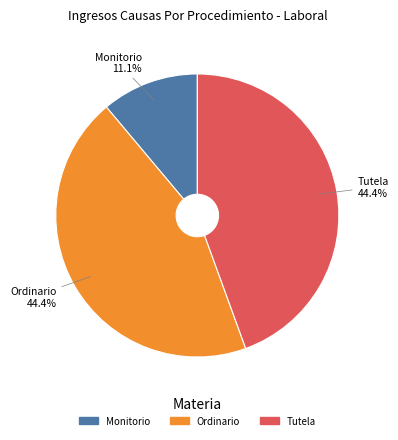

The Tutela slice represents 44% of the pie. True or false?

True